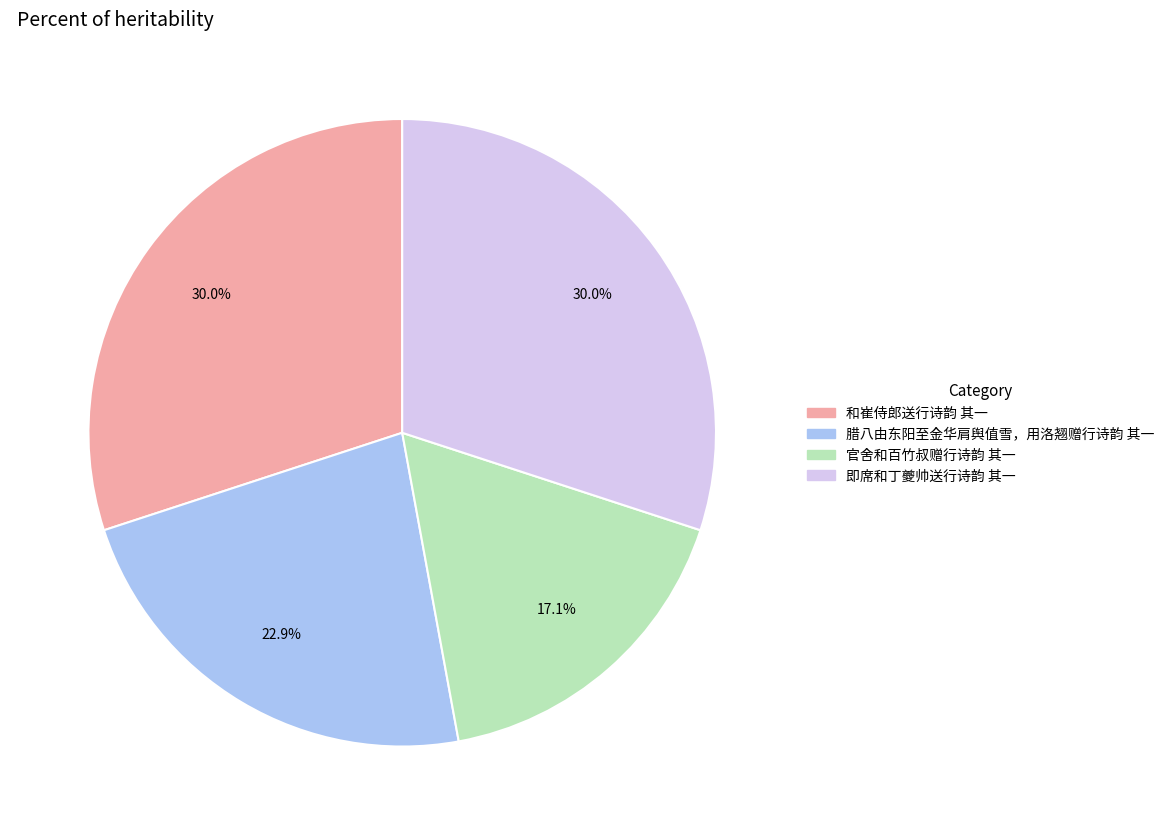

How many slices are in this pie chart?

4